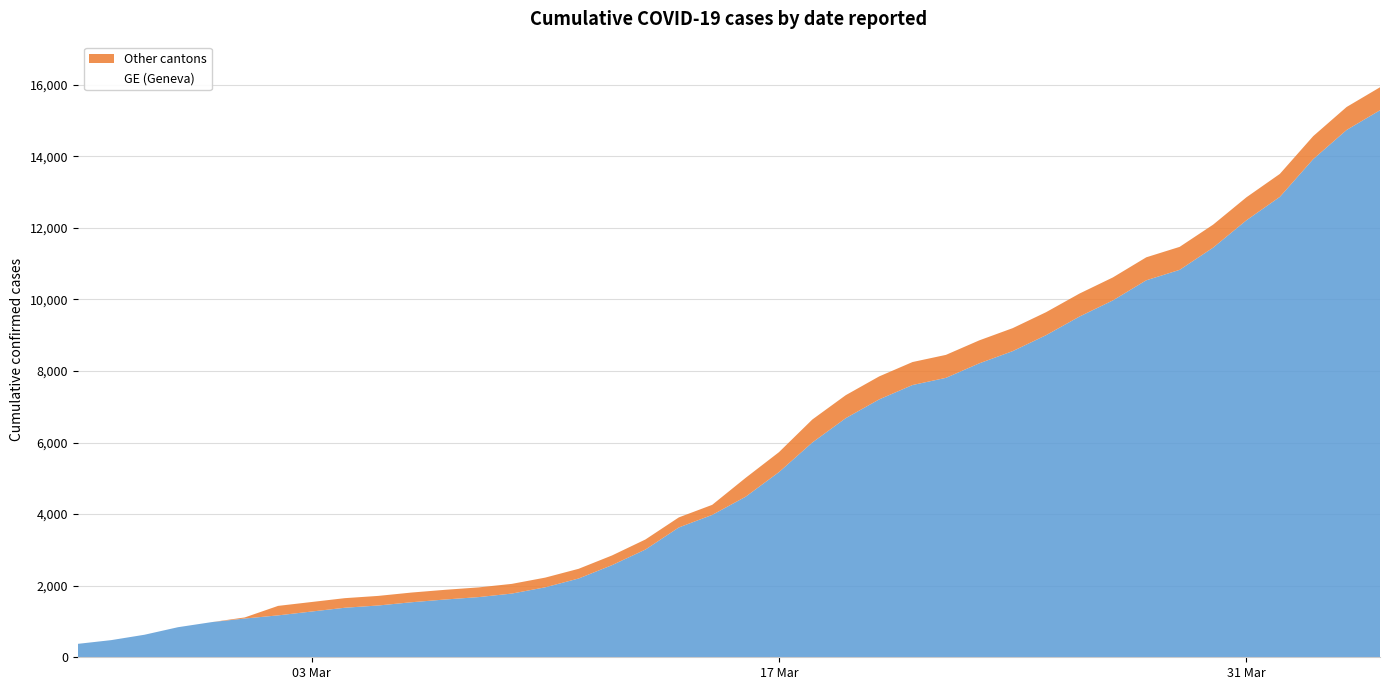

How many data points in CH are less than 5012?

20